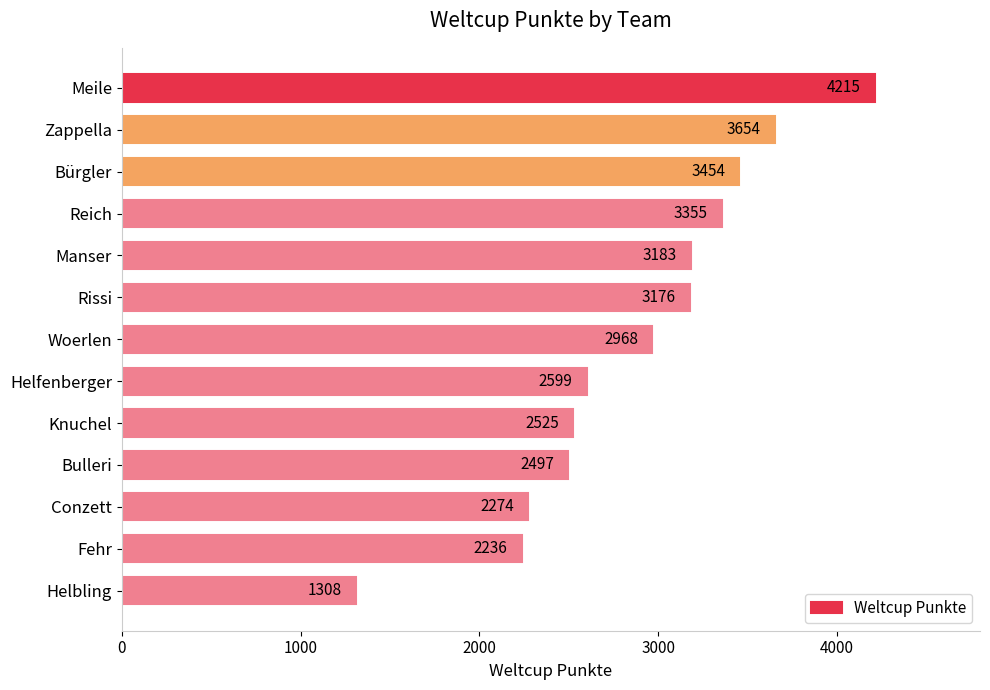

Where is the data nearest to the value 2761?

Helfenberger